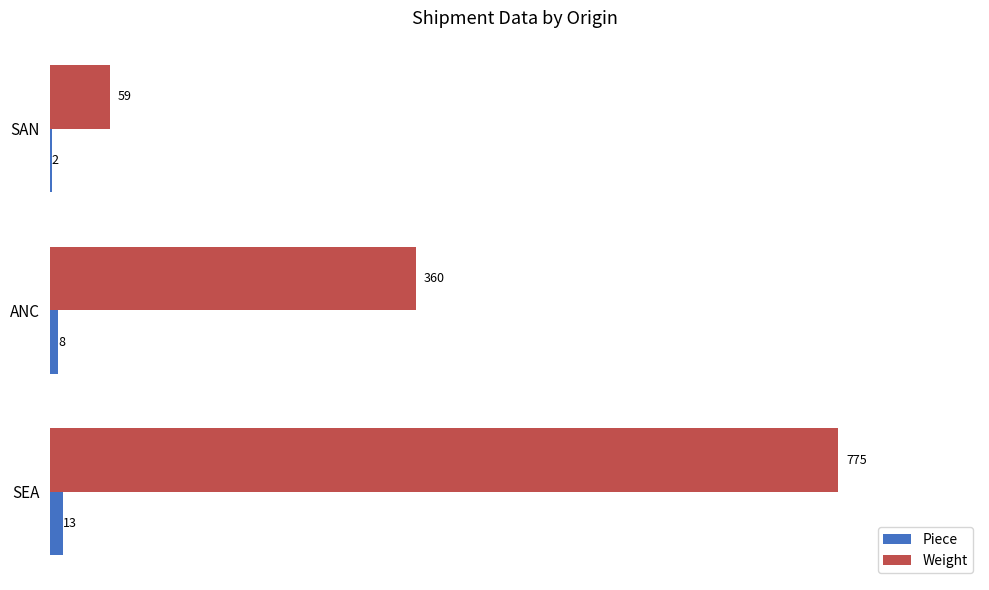

What are all the series names shown in the legend?

Piece, Weight